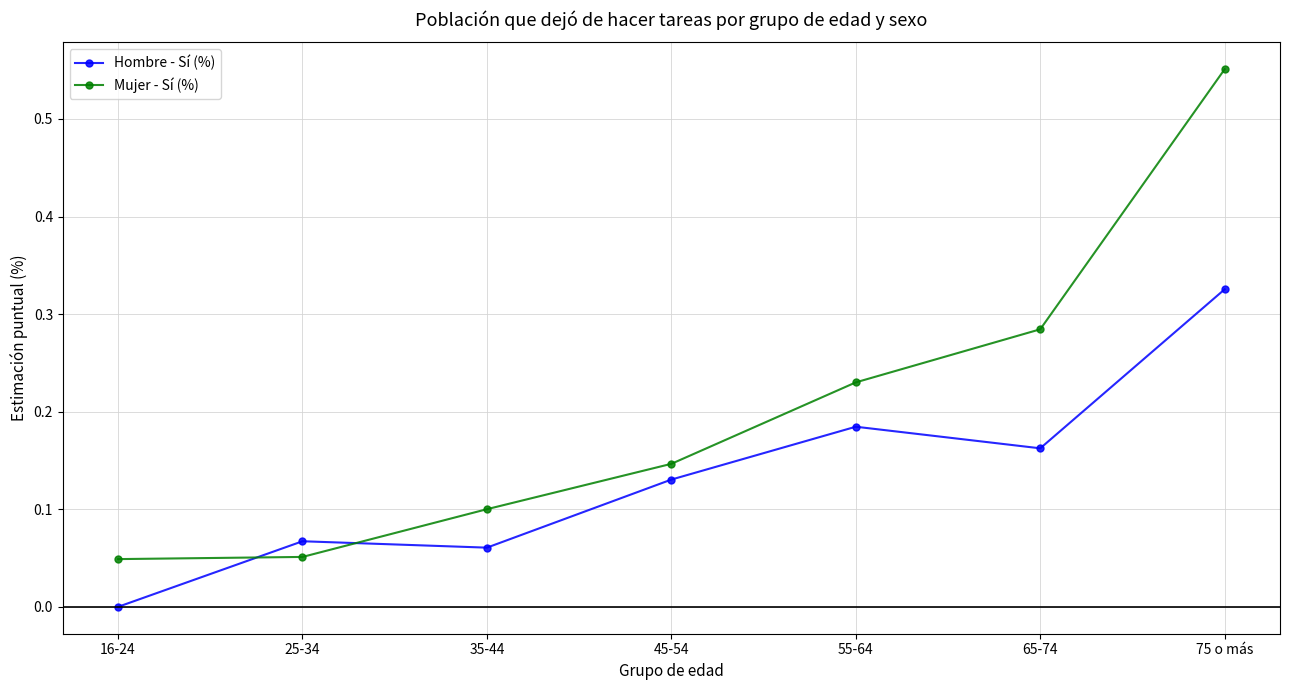

List the labels in order of Hombre - Sí (%) value, largest first.

75 o más, 55-64, 65-74, 45-54, 25-34, 35-44, 16-24